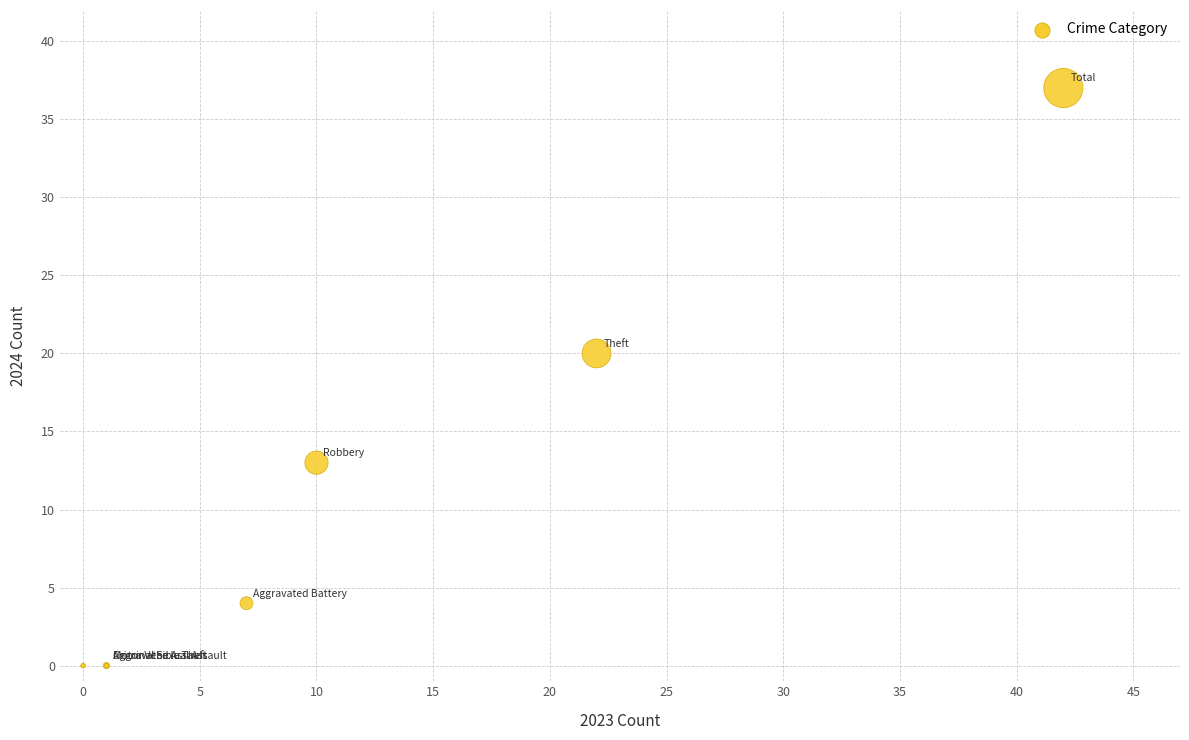

What Y value in the scatter plot is closest to 18?

20